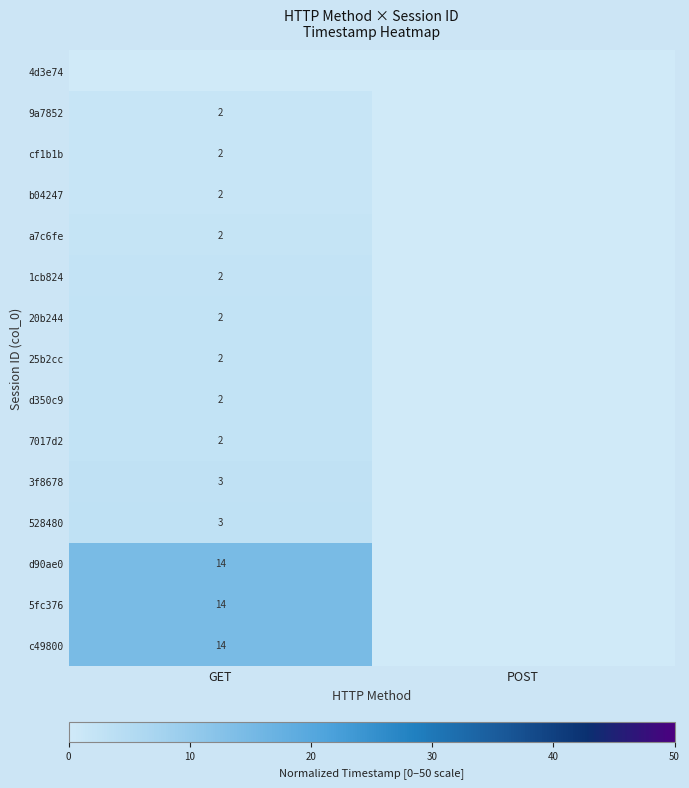

At which category is the sum across all series the highest?

GET